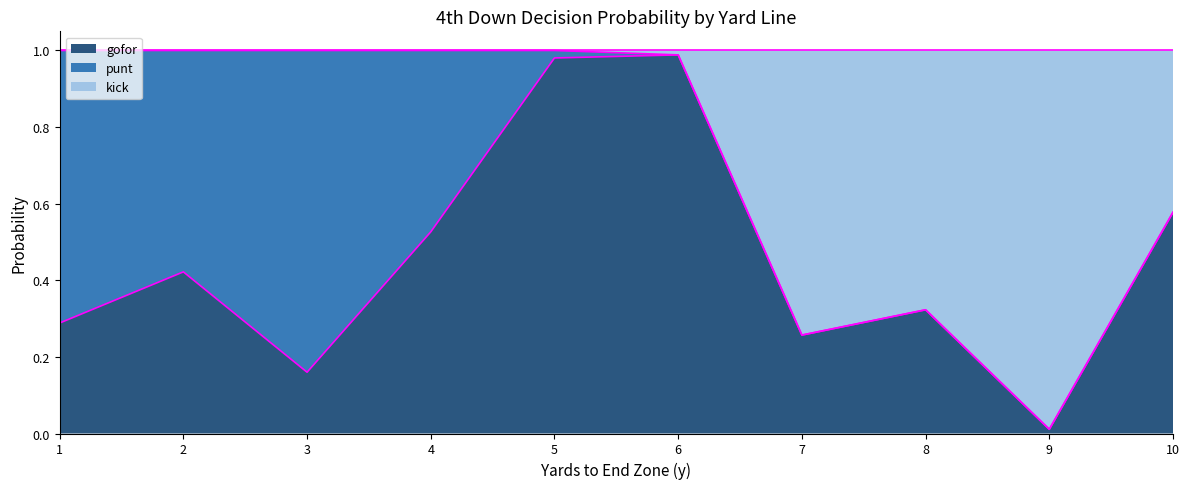

The value of gofor at 2 is 0.1. True or false?

False